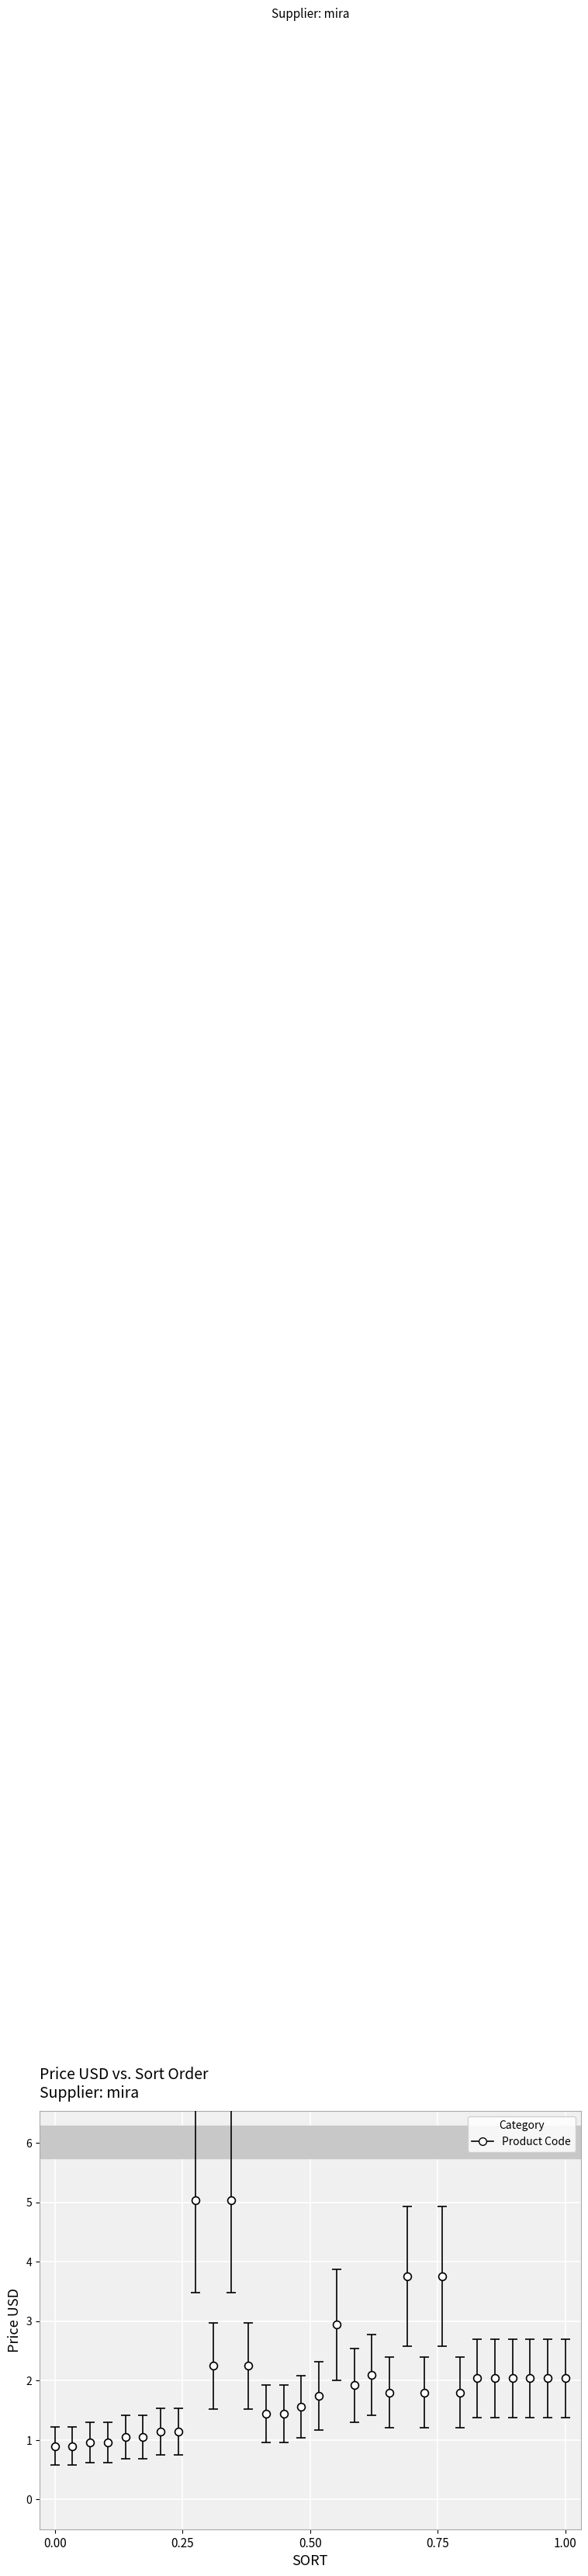

What is the range of X values (max minus min)?

1.0